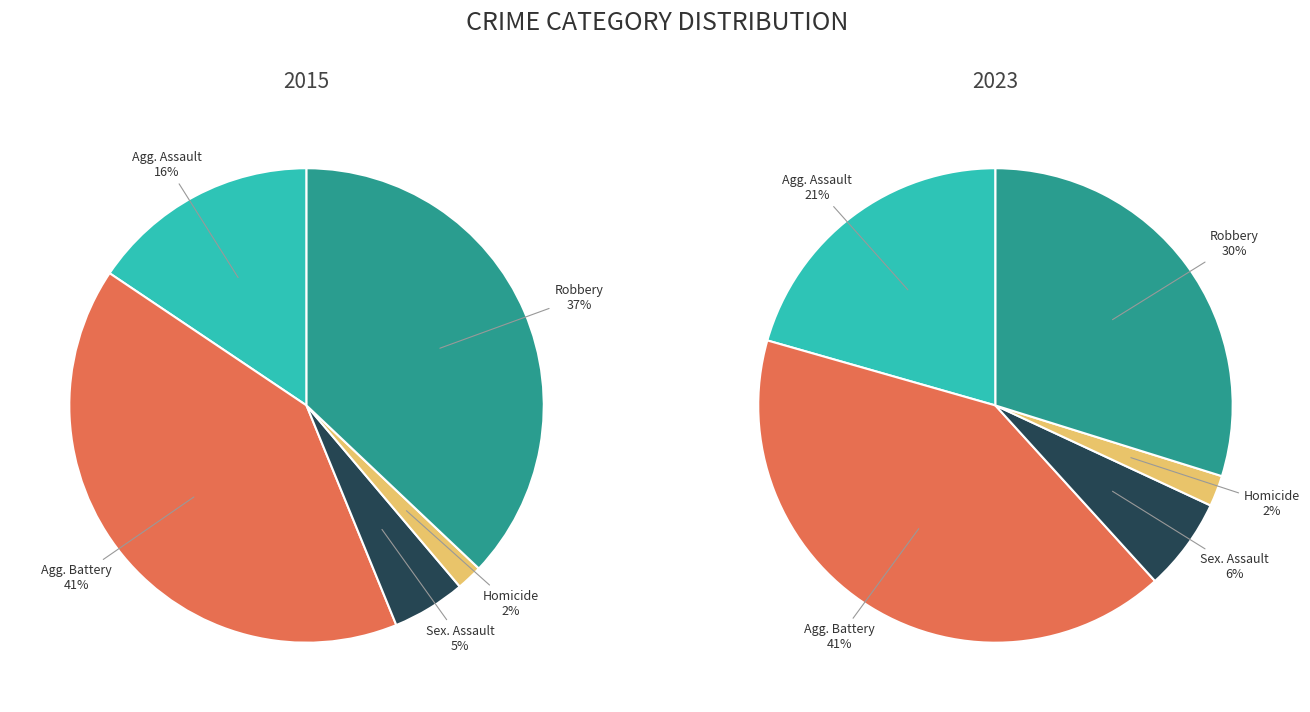

Rank the categories by 2023 value from highest to lowest.

Aggravated Battery, Robbery, Aggravated Assault, Criminal Sexual Assault, Homicide